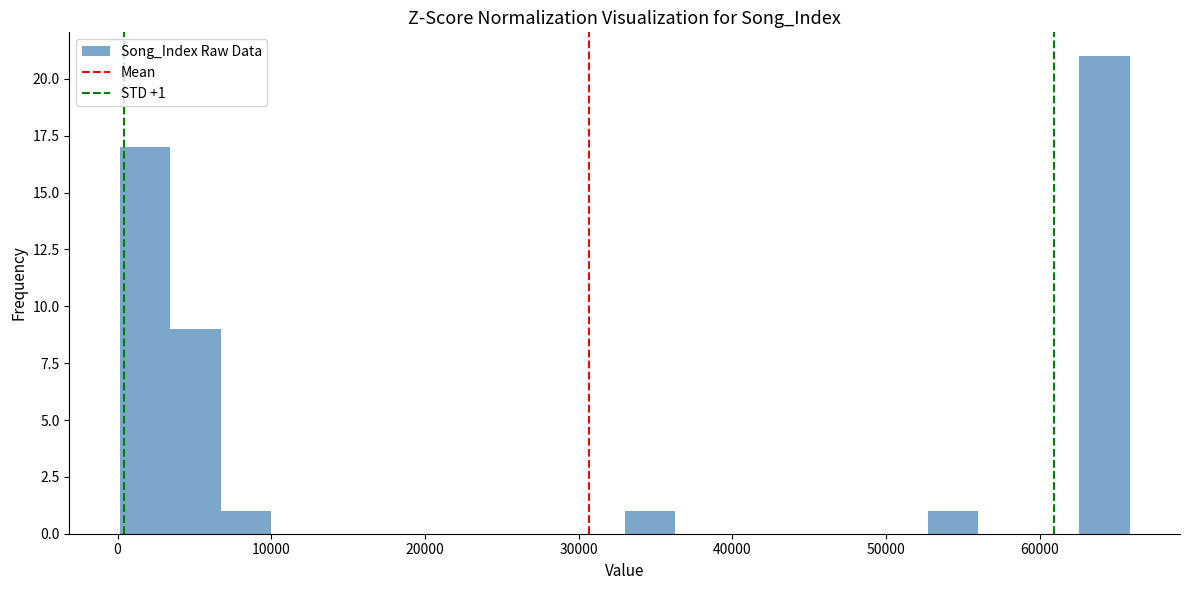

Around what value on the x-axis is the tallest bar? Give the approximate position of its centre, as read against the axis.

64000